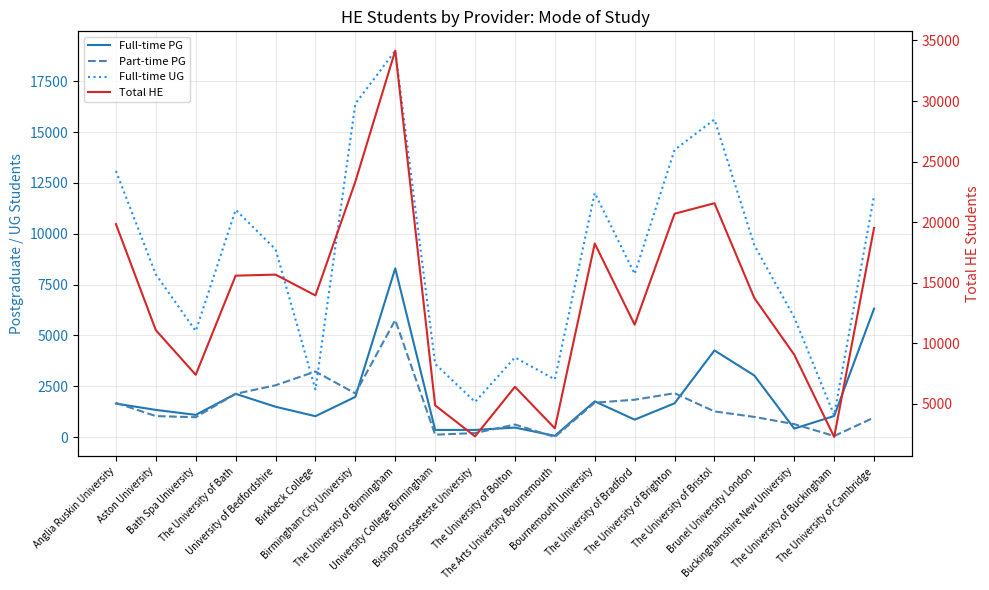

True or false: Total HE and Full-time UG cross at least once.

False